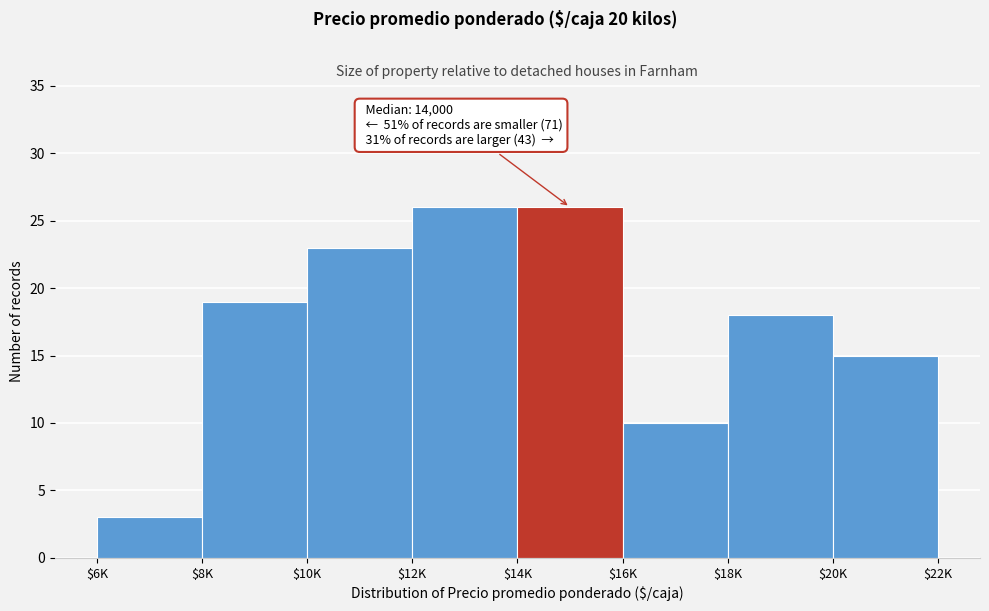

Reading left to right, transcribe all the data shown in this chart.

3	19	23	26	26	10	18	15